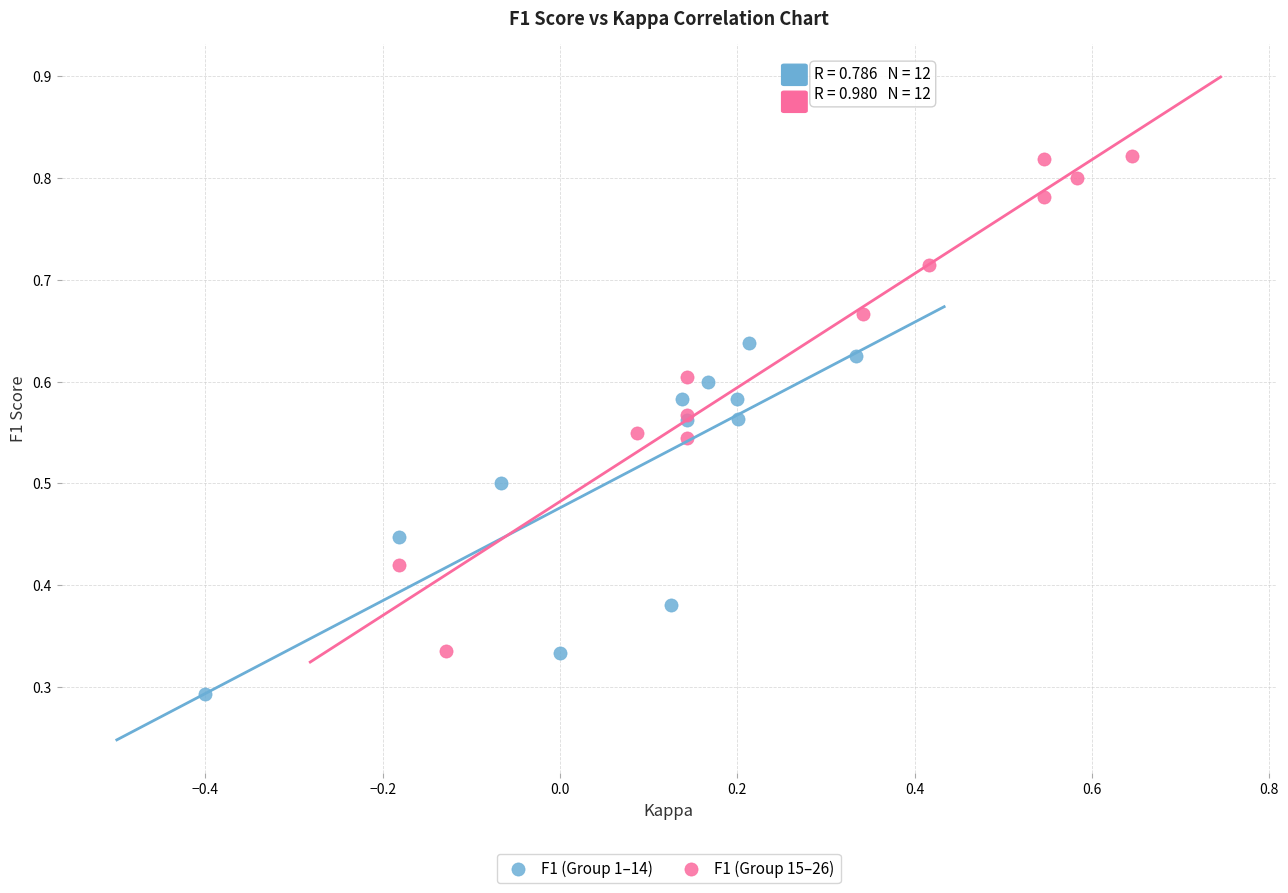

Which series contains the highest Y value?

F1 (Group 15–26)